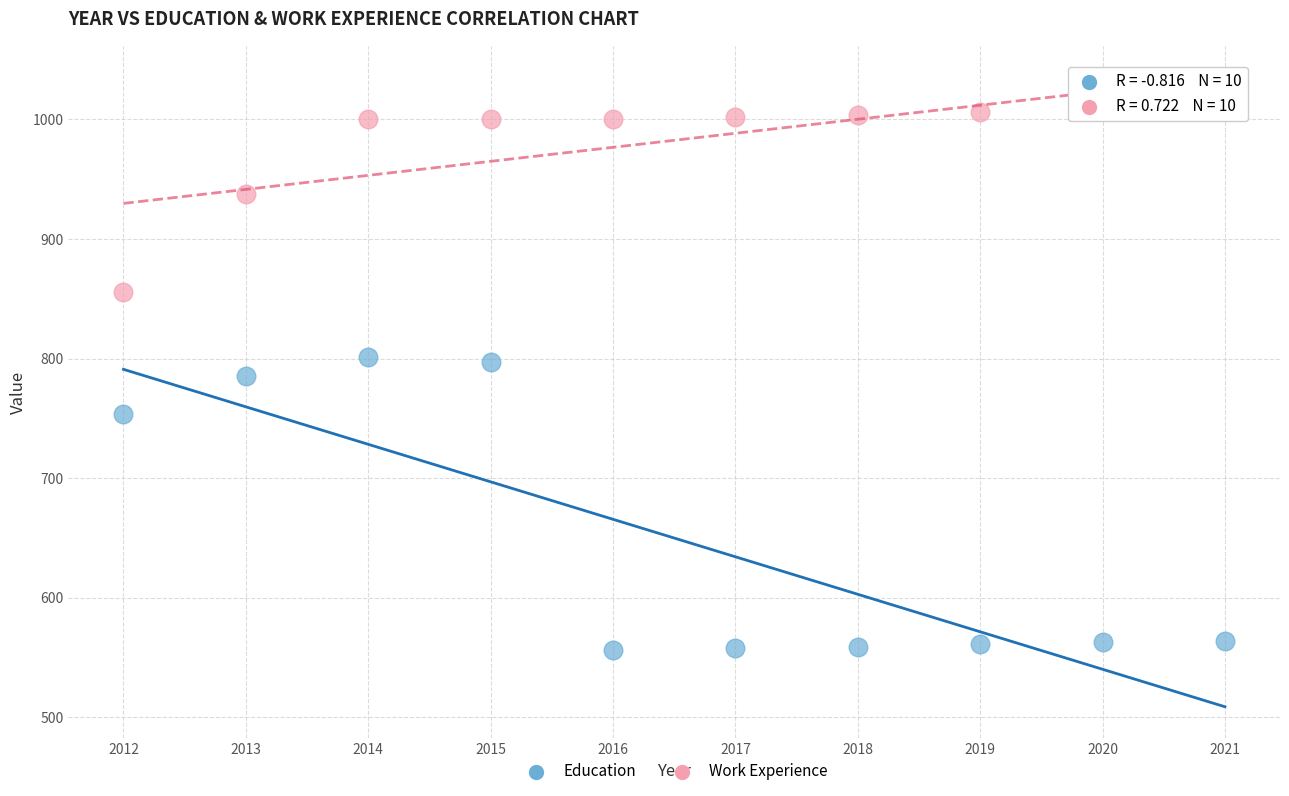

Which series reaches the maximum Y coordinate?

Work Experience